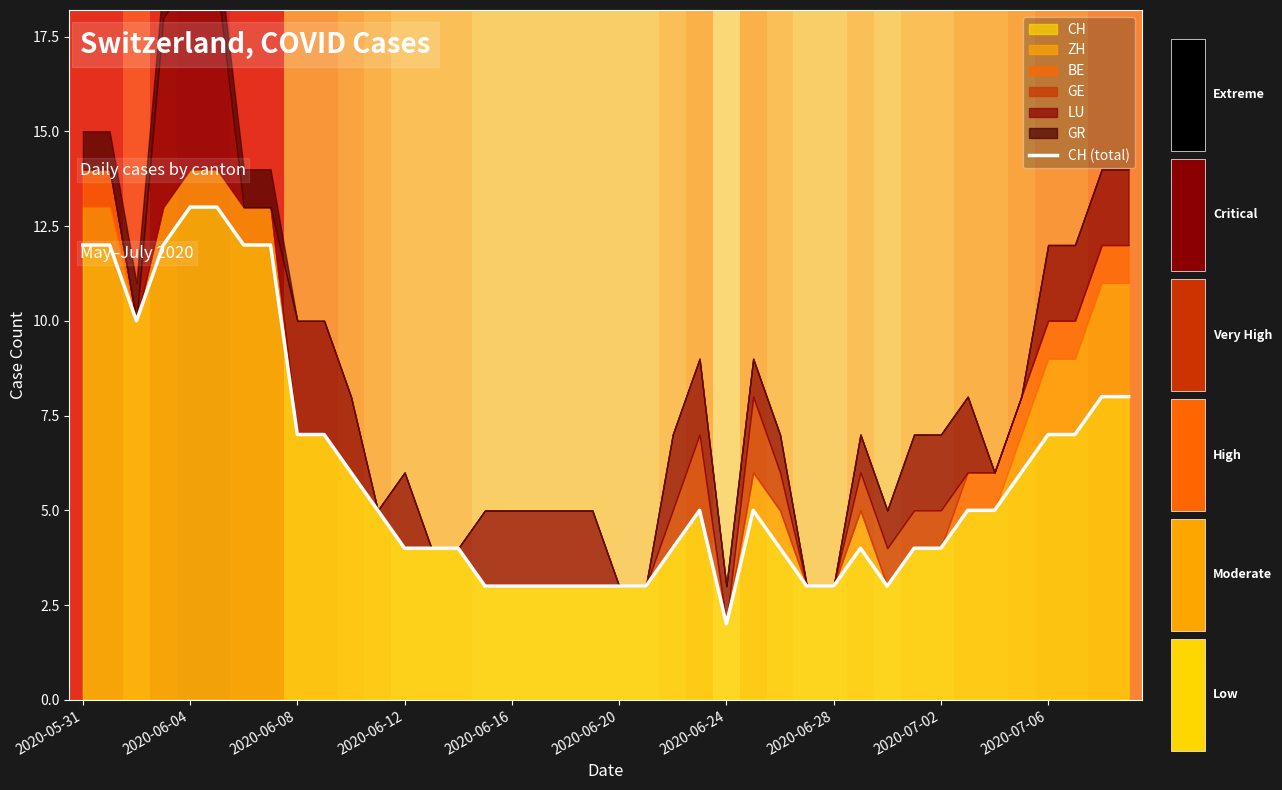

How many points are lower than both their immediate neighbors (excluding endpoints)?

3